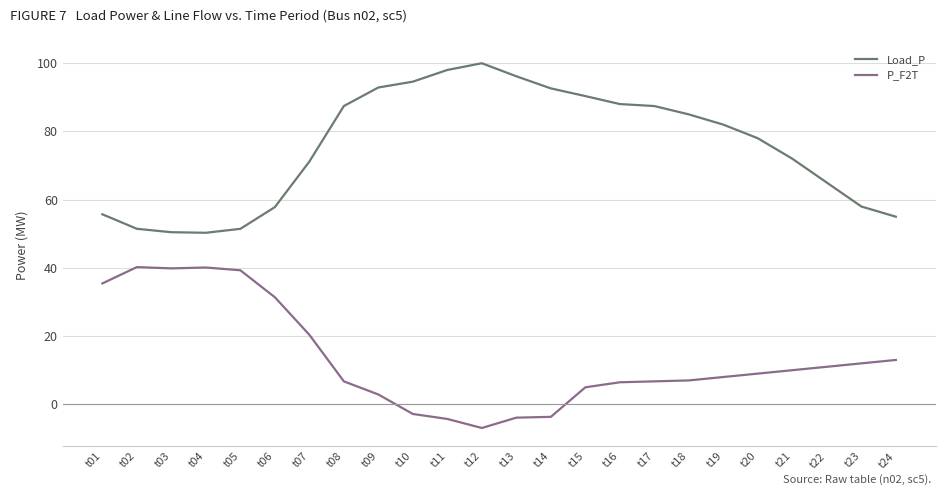

How many series are shown in this chart?

2